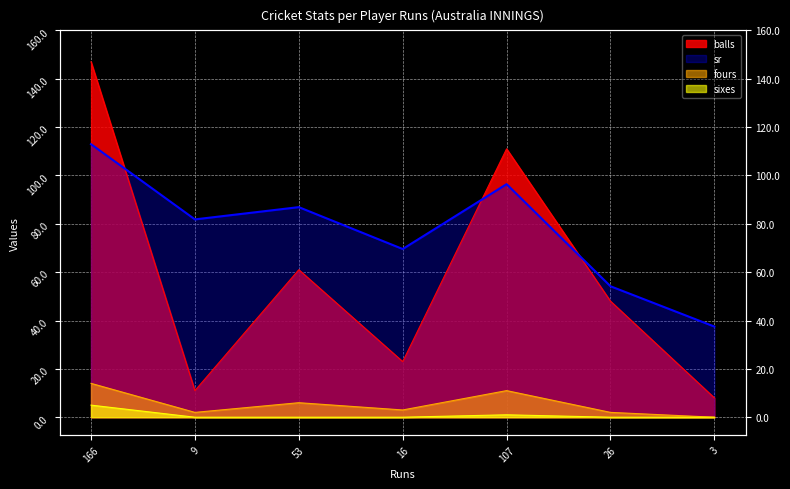

What is the difference between the maximum and minimum values in the fours series?

14.0